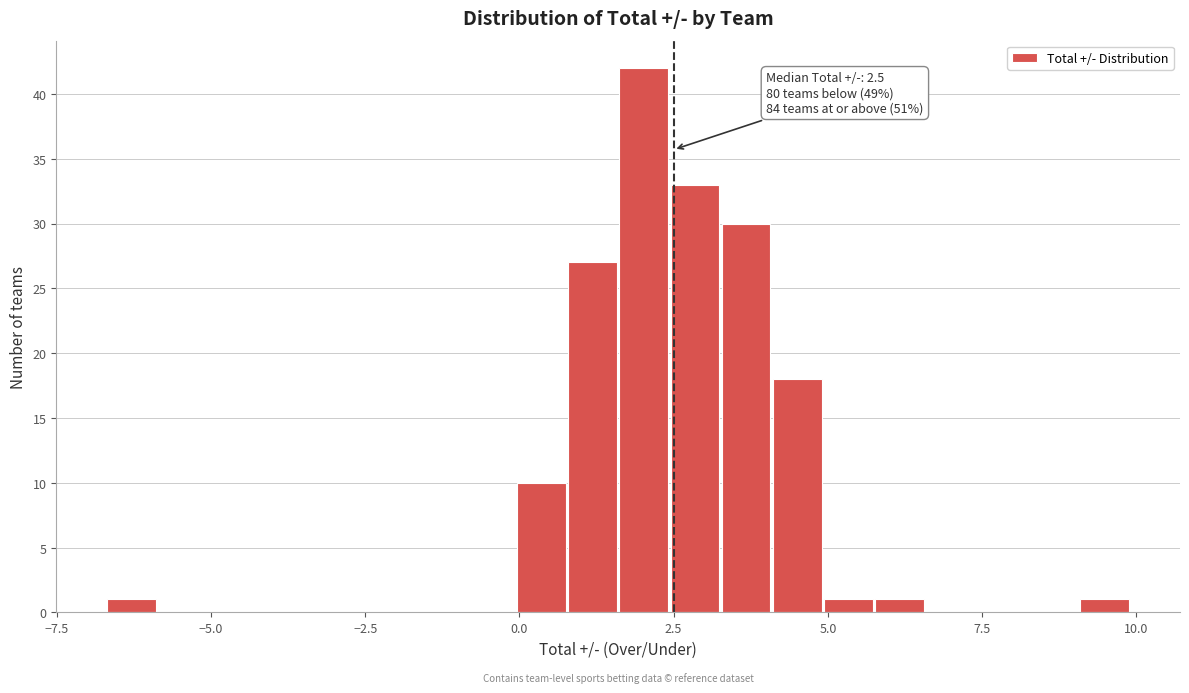

Read against the x-axis, roughly where is the centre of the tallest bar?

2.0